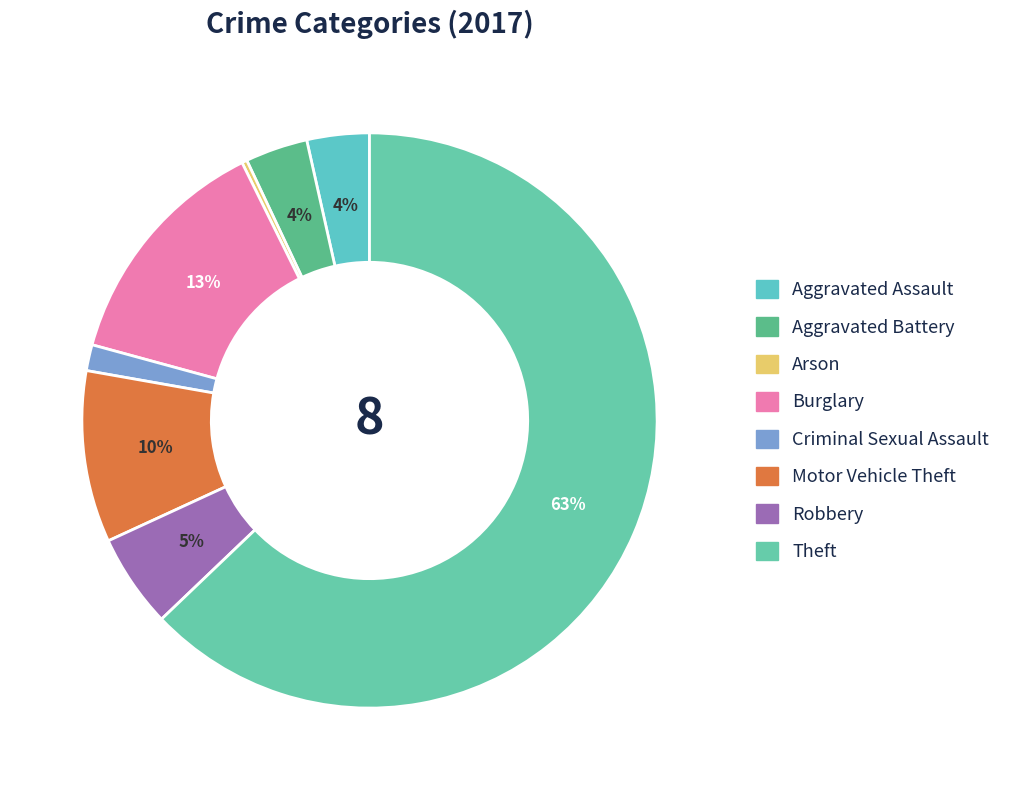

Which slice is the smallest?

Arson